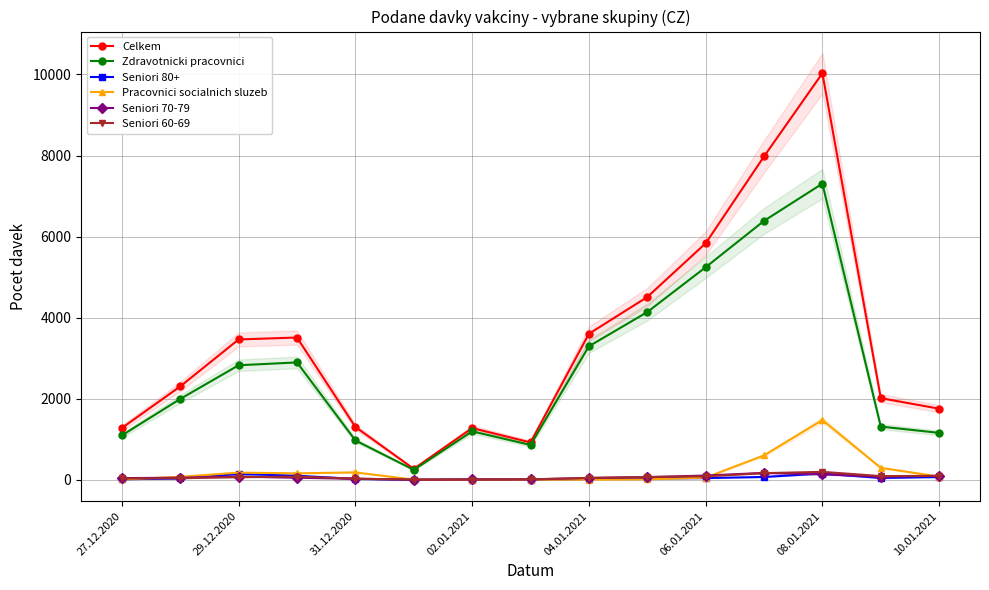

How many data points in Seniori 80+ are less than 34?

7